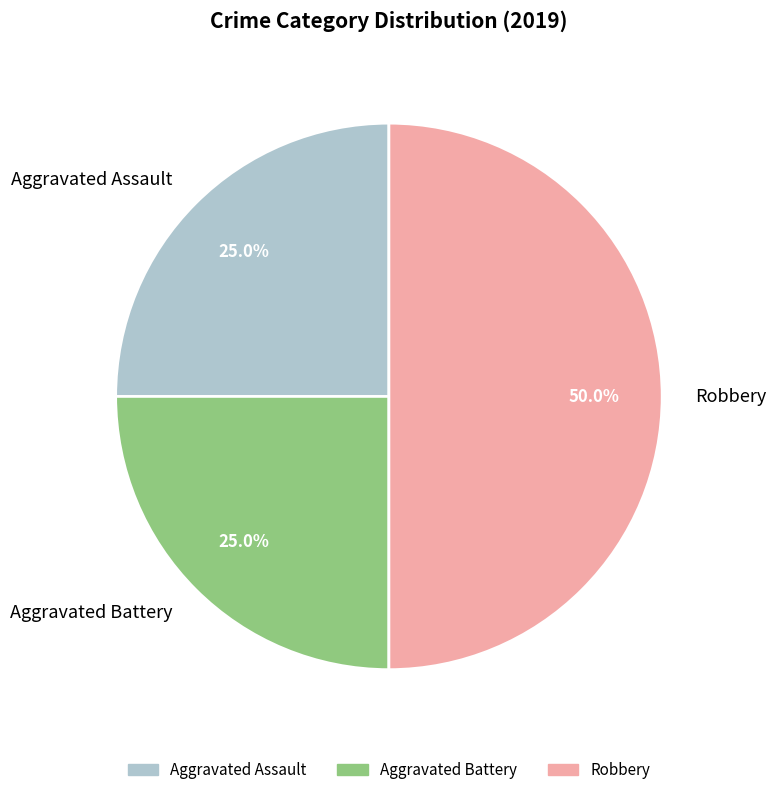

The Aggravated Battery slice represents 13% of the pie. True or false?

False